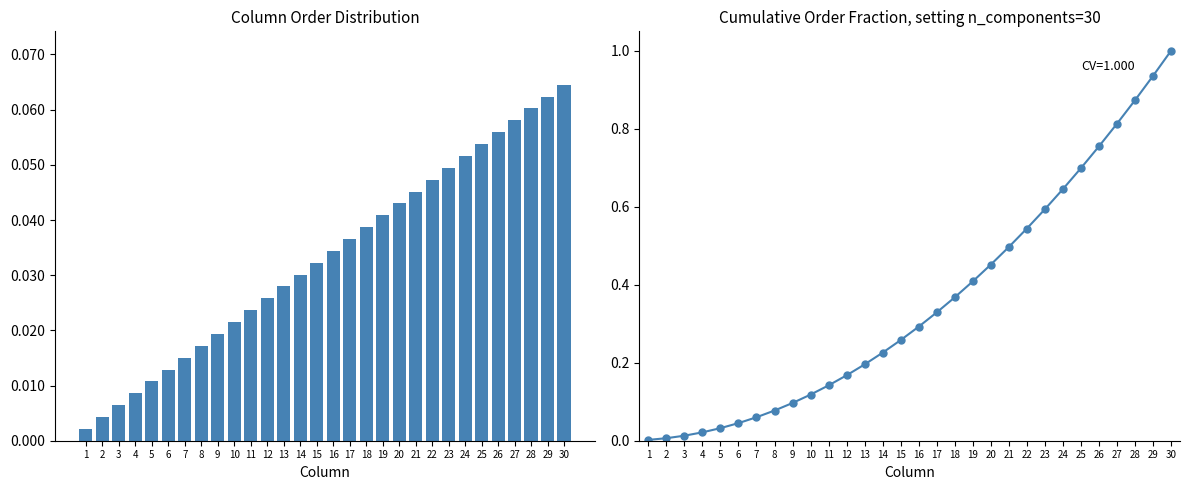

Reading left to right, what are all the values shown in this chart?

Order fraction: 0.0	0.0	0.0	0.0	0.0	0.0	0.0	0.0	0.0	0.0	0.0	0.0	0.0	0.0	0.0	0.0	0.0	0.0	0.0	0.0	0.0	0.0	0.0	0.1	0.1	0.1	0.1	0.1	0.1	0.1
Cumulative fraction: 0.0	0.0	0.0	0.0	0.0	0.0	0.1	0.1	0.1	0.1	0.1	0.2	0.2	0.2	0.3	0.3	0.3	0.4	0.4	0.5	0.5	0.5	0.6	0.6	0.7	0.8	0.8	0.9	0.9	1.0